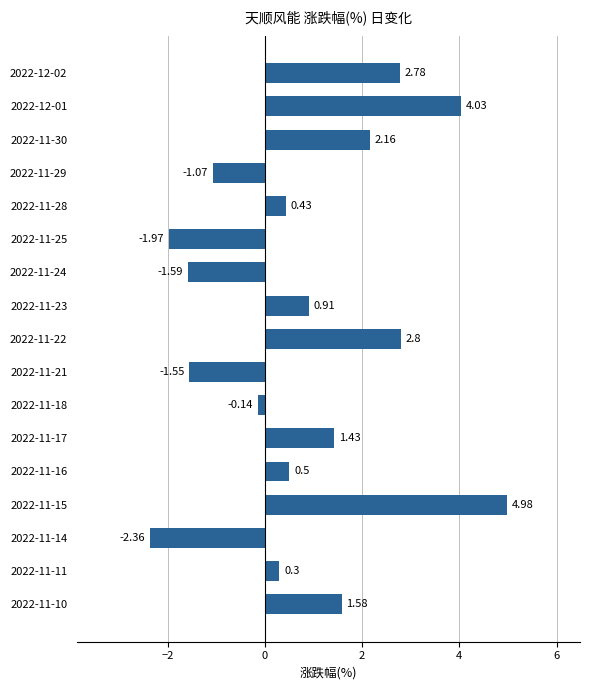

List the labels in order of value, largest first.

2022-11-15, 2022-12-01, 2022-11-22, 2022-12-02, 2022-11-30, 2022-11-10, 2022-11-17, 2022-11-23, 2022-11-16, 2022-11-28, 2022-11-11, 2022-11-18, 2022-11-29, 2022-11-21, 2022-11-24, 2022-11-25, 2022-11-14